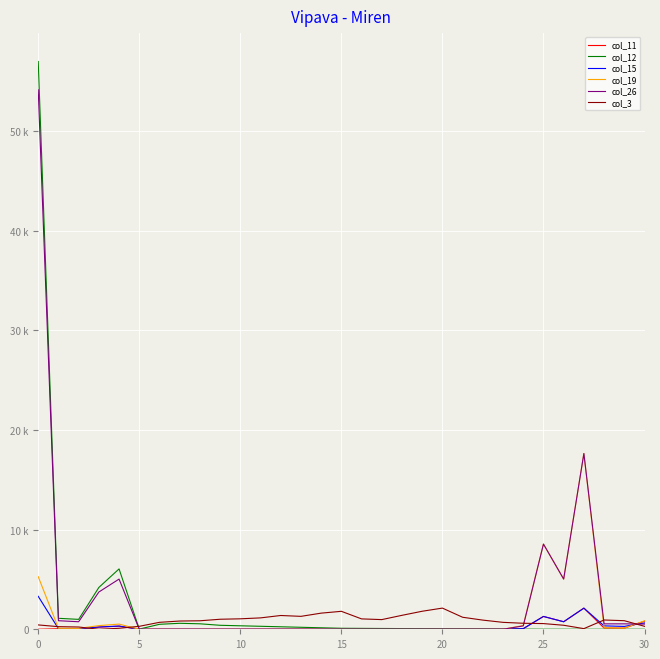

Which series has the widest spread of values?

col_12